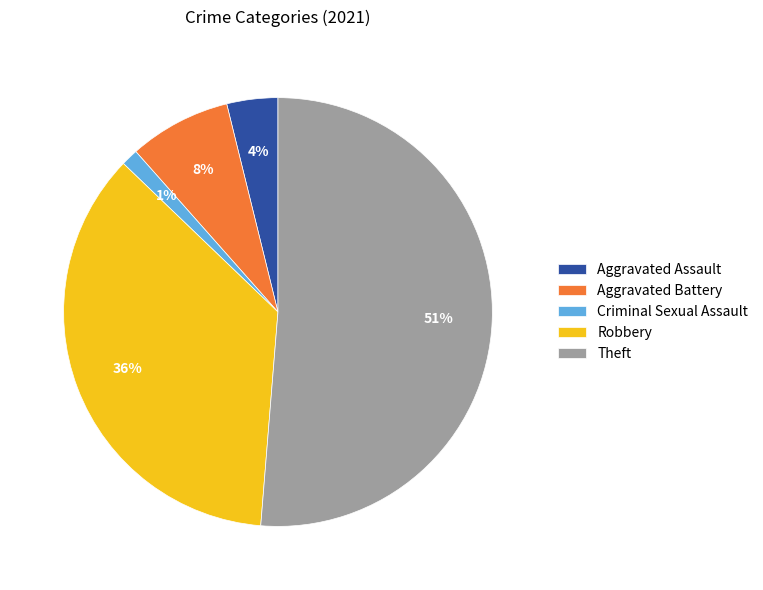

How many segments does this pie chart have?

5